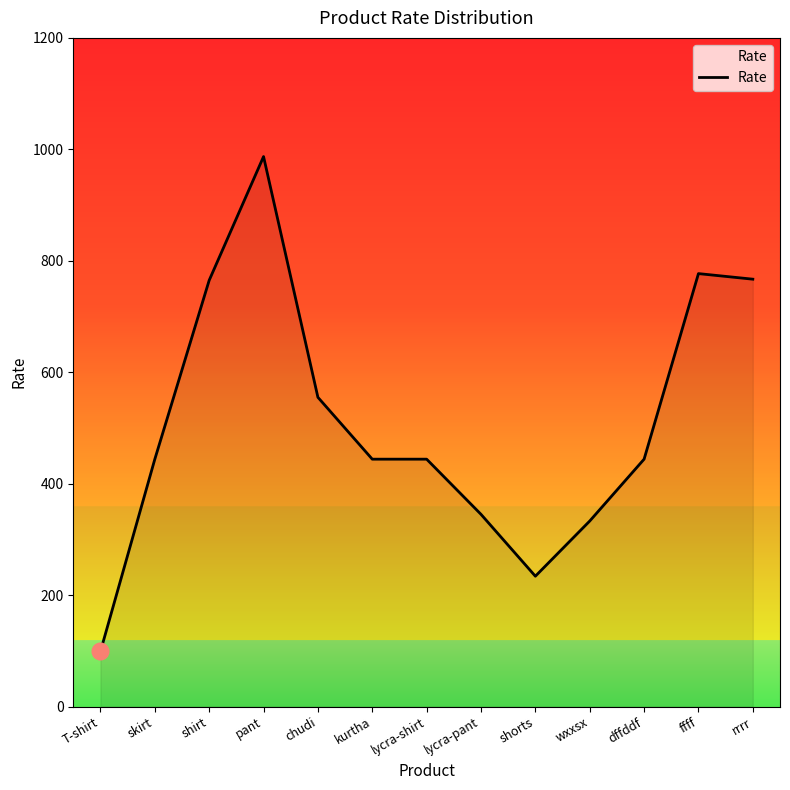

What is the difference between the second highest and minimum values?

678